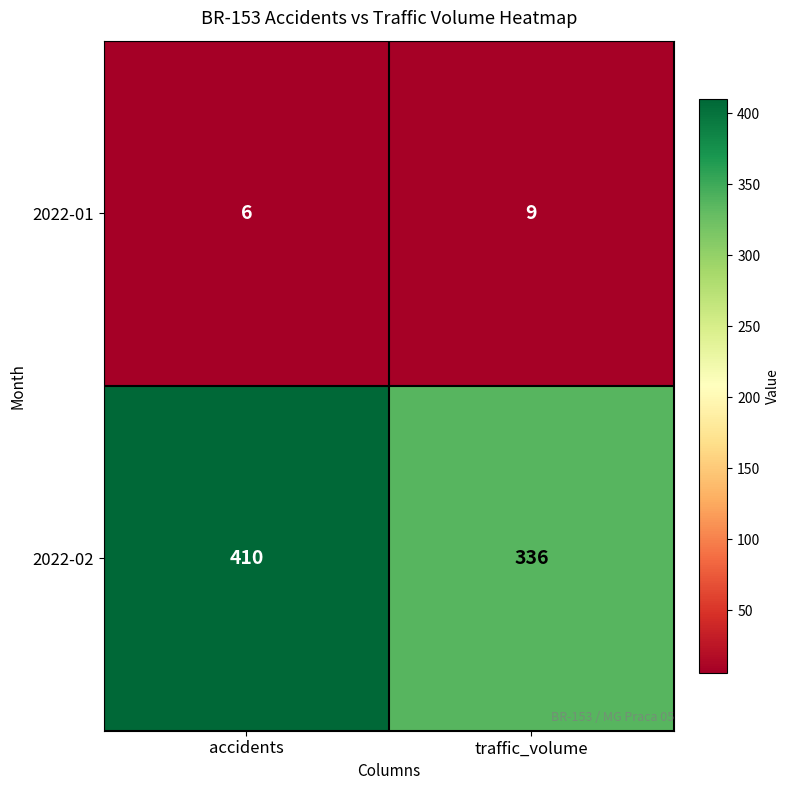

Which series has the largest range (max minus min)?

2022-02